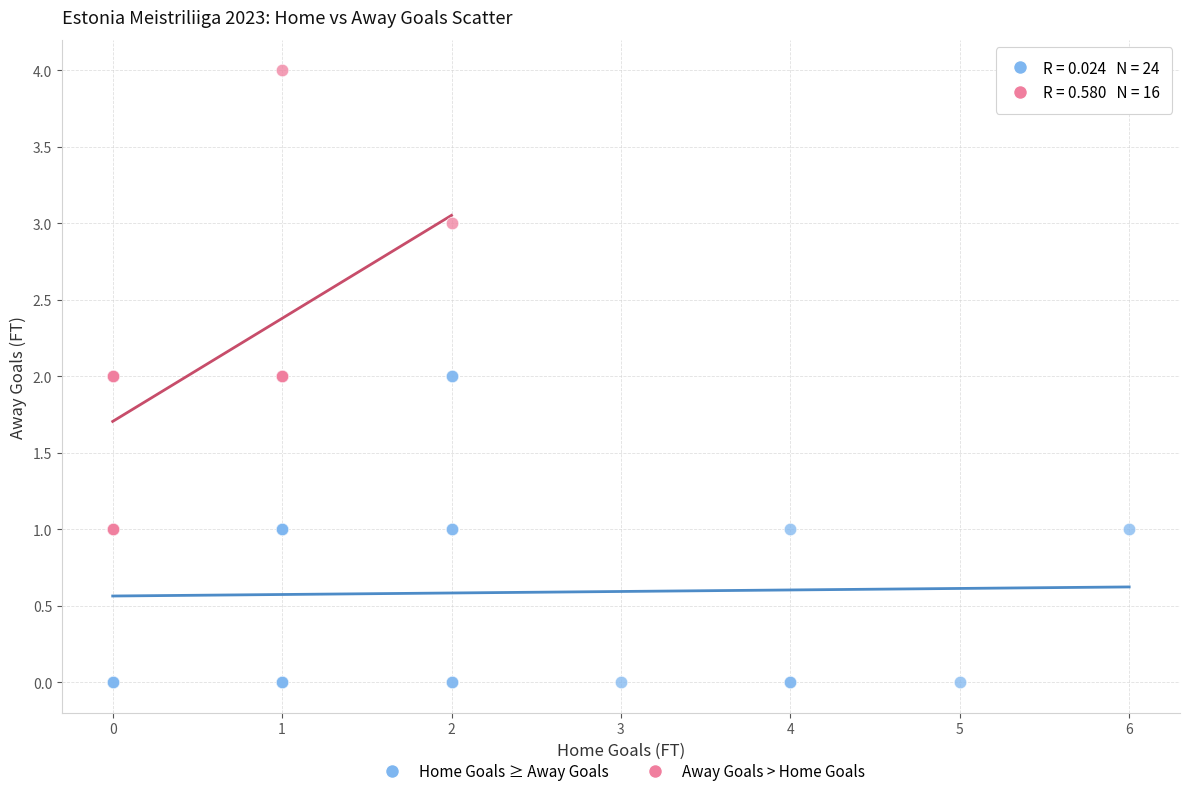

What are all the series names shown in the legend?

Home Goals ≥ Away Goals, Away Goals > Home Goals